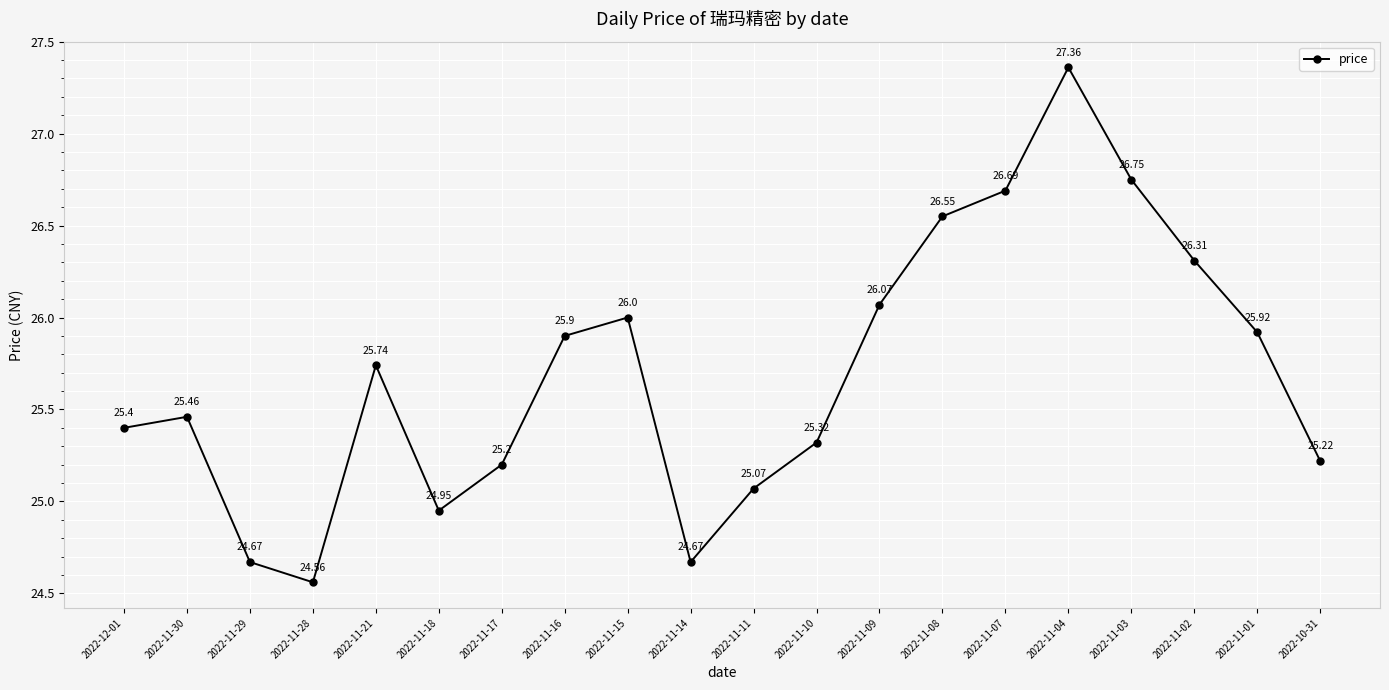

What is the minimum value shown in the chart?

24.6